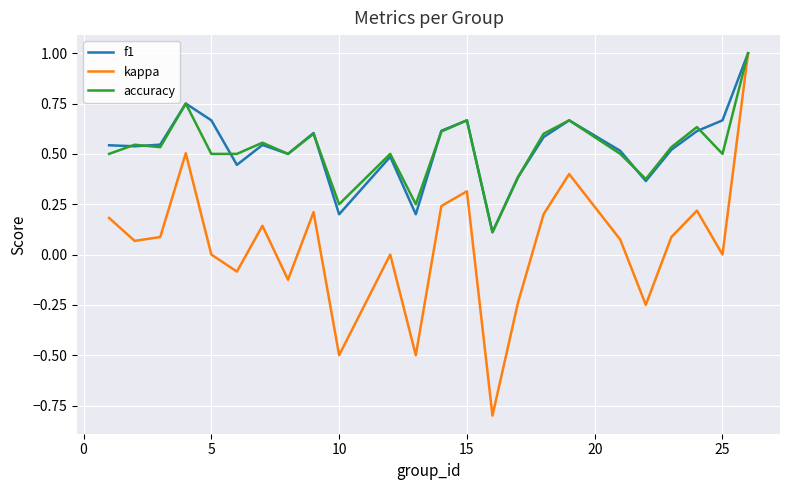

Which series has the largest range (max minus min)?

kappa